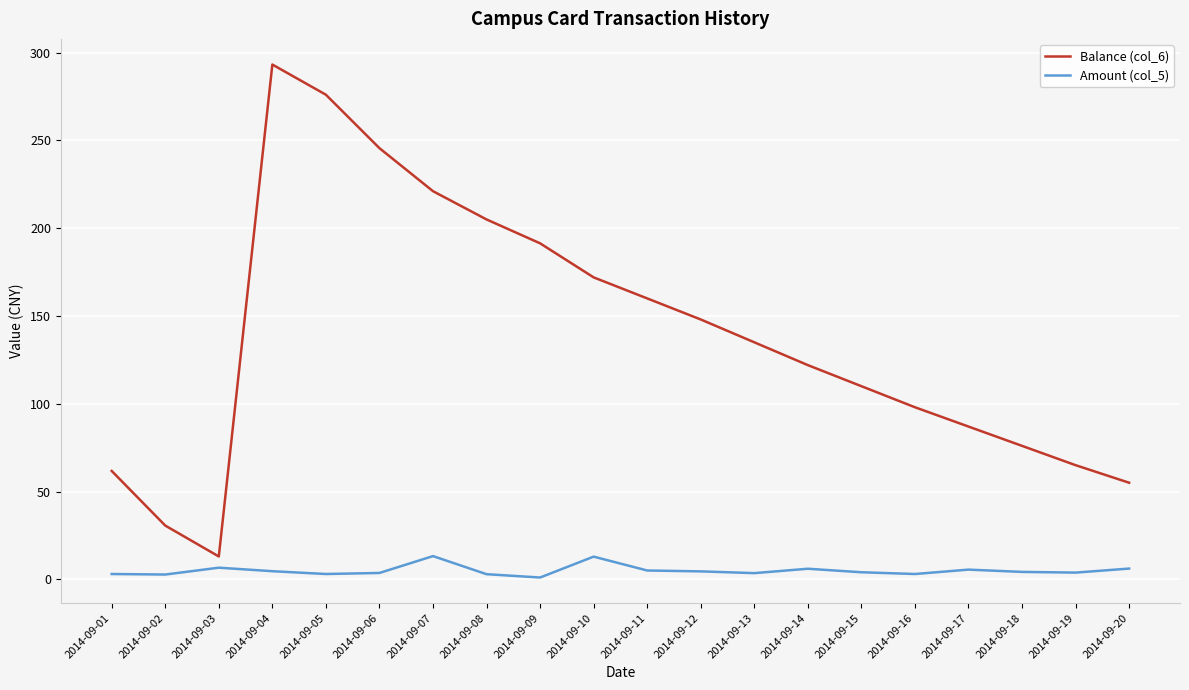

At 2014-09-07, list the series in order from smallest to largest.

Amount (col_5), Balance (col_6)